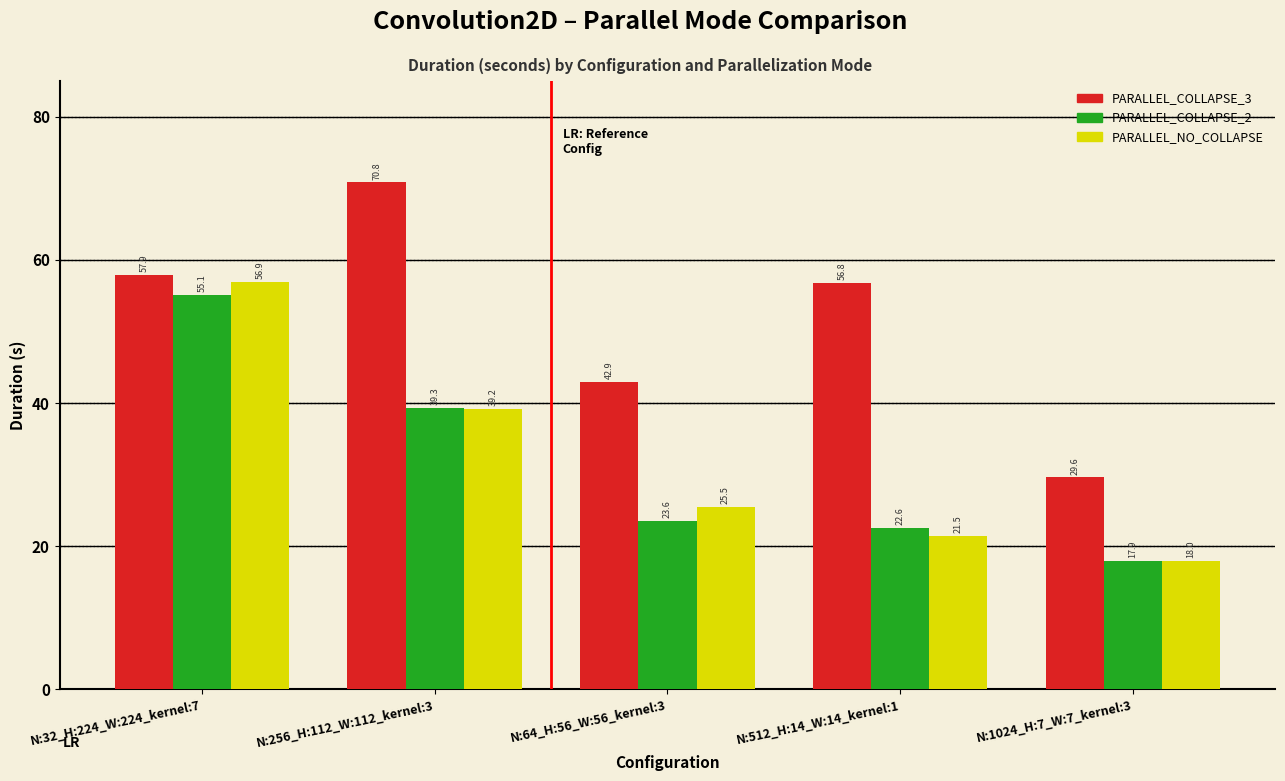

Reading right to left, extract all data points from this chart.

PARALLEL_COLLAPSE_3: 29.6	56.8	42.9	70.8	57.9
PARALLEL_COLLAPSE_2: 17.9	22.6	23.6	39.3	55.1
PARALLEL_NO_COLLAPSE: 18.0	21.5	25.5	39.2	56.9